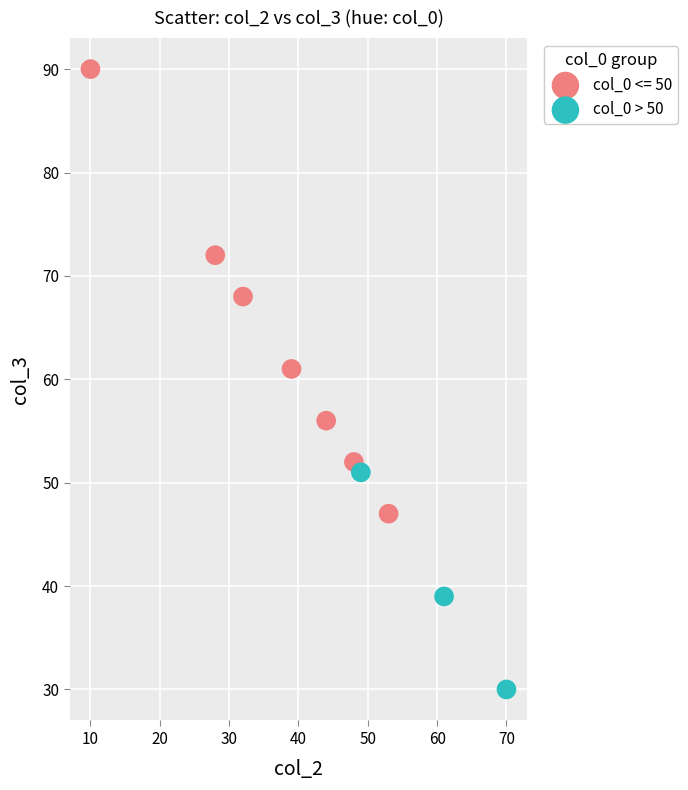

Which series has the widest spread of Y values?

col_0 <= 50